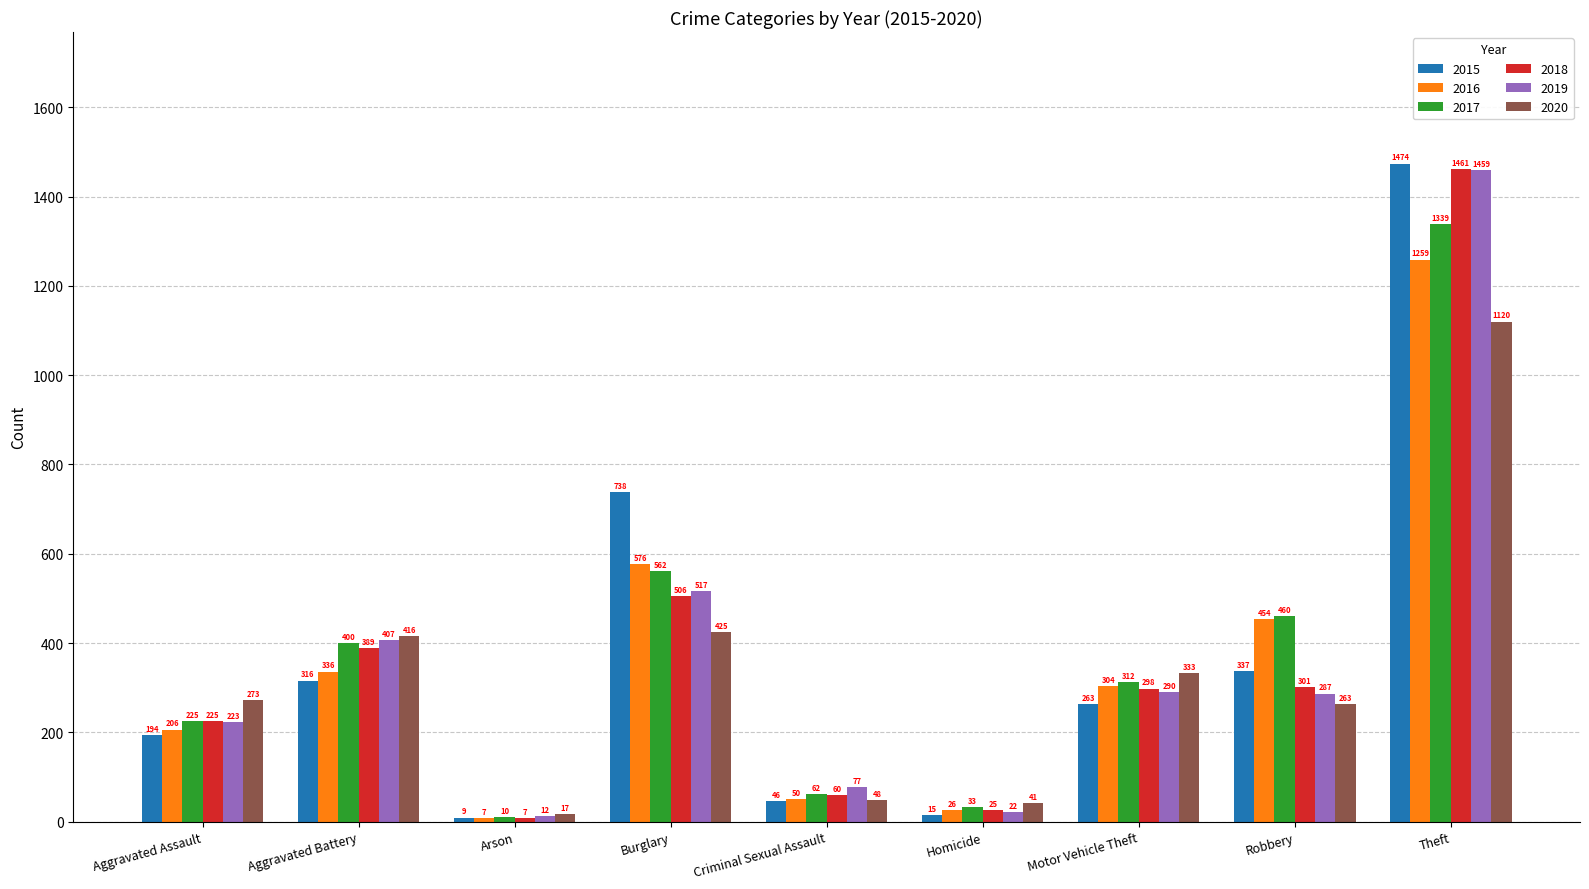

What is the sum of the 2016 values at Aggravated Battery and Aggravated Assault?

542